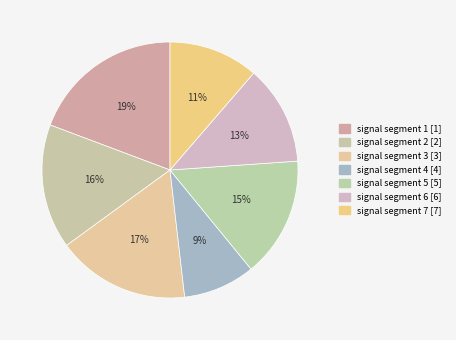

Between signal segment 6 and signal segment 3, which is larger?

signal segment 3